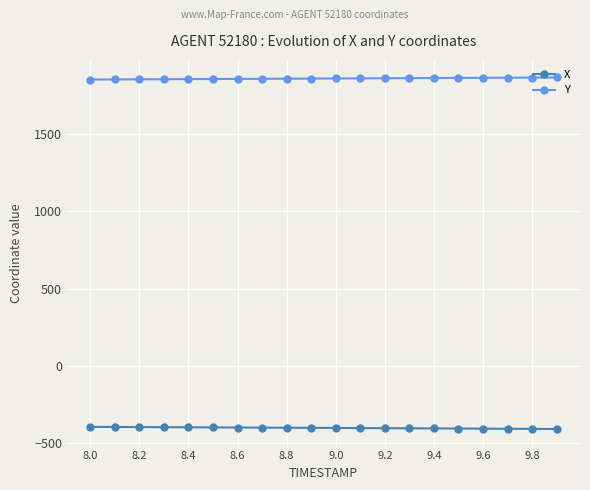

At how many categories does at least one series exceed 1080?

20